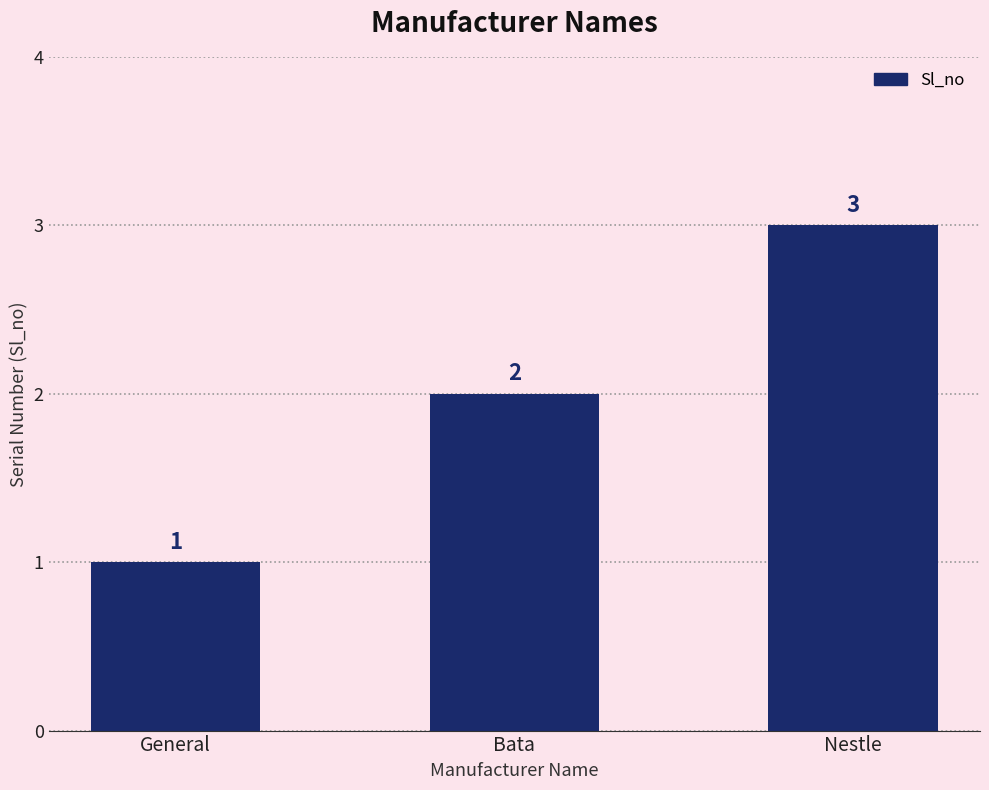

What is the approximate value at Bata?

2